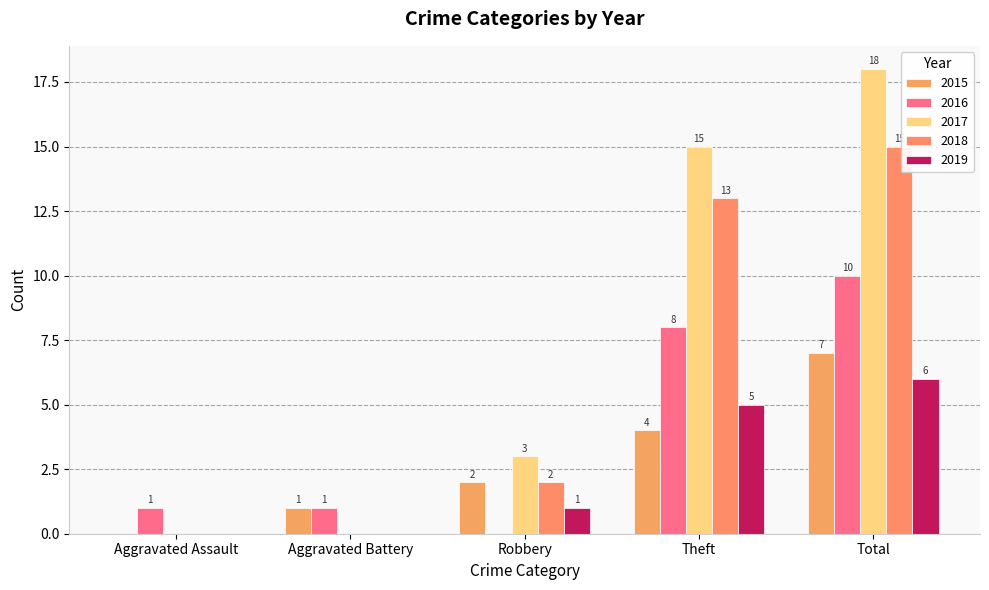

How many categories are shown in the chart?

5